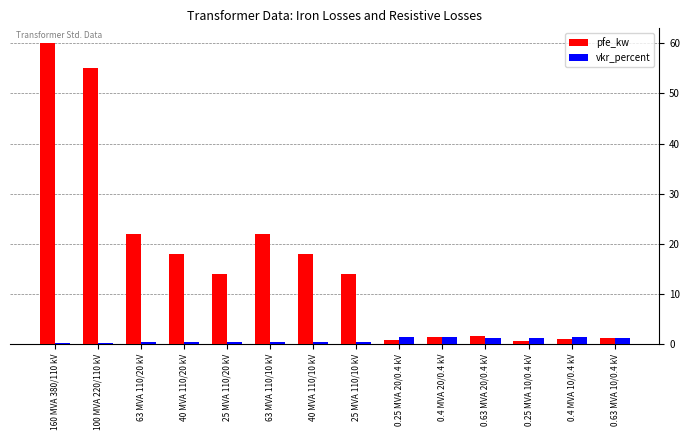

List the series in order of their peak value, highest first.

pfe_kw, vkr_percent